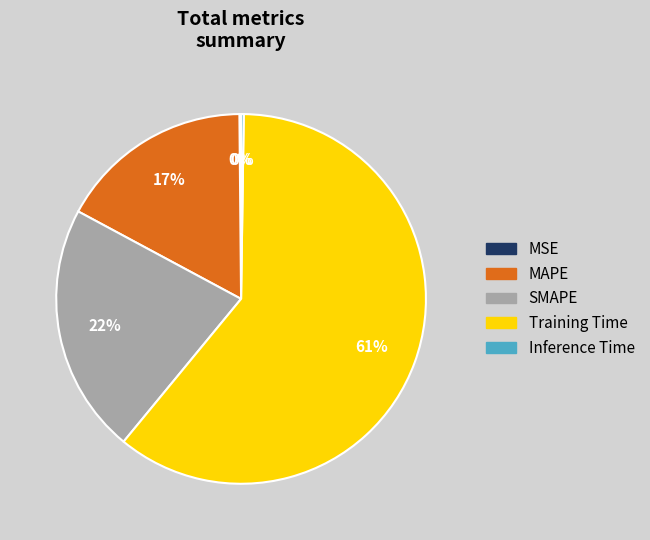

Which slice represents more than half of the pie?

Training Time